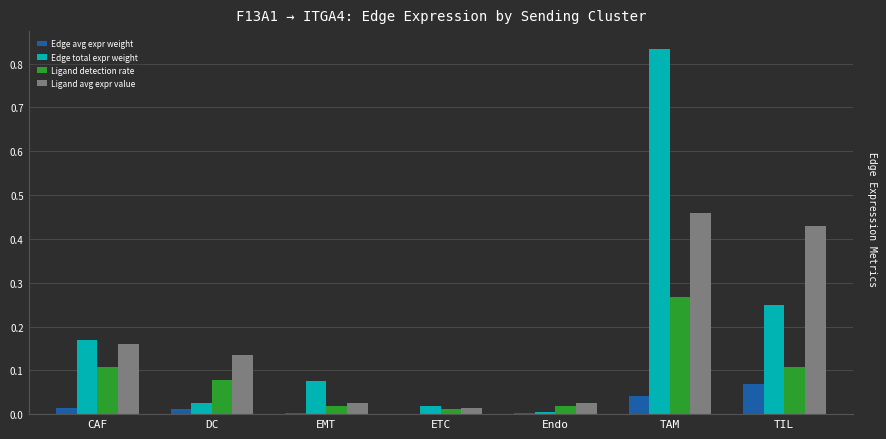

How many categories are shown in the chart?

7